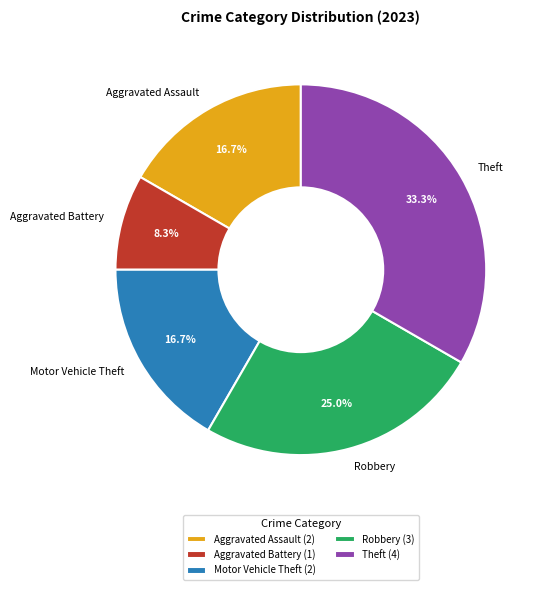

What percentage is the Theft slice, to the nearest percent?

33%